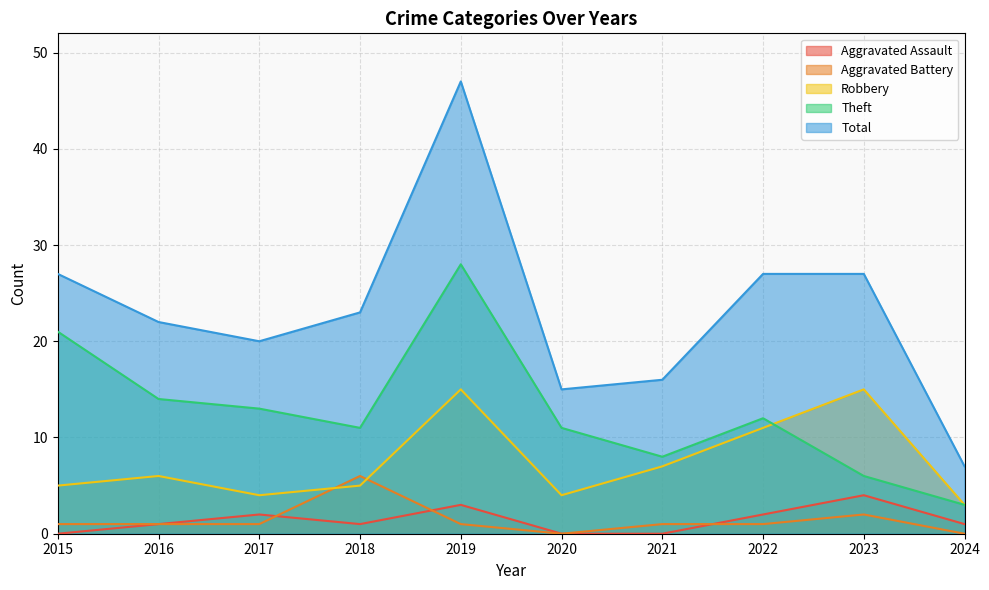

What is the sum of all Aggravated Assault values?

14